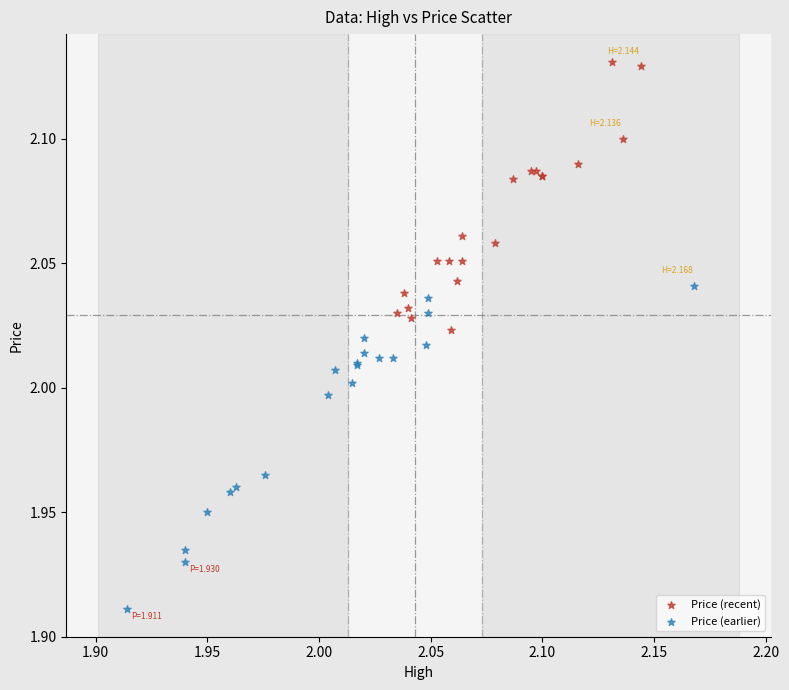

Which series reaches the maximum Y coordinate?

Price (recent)